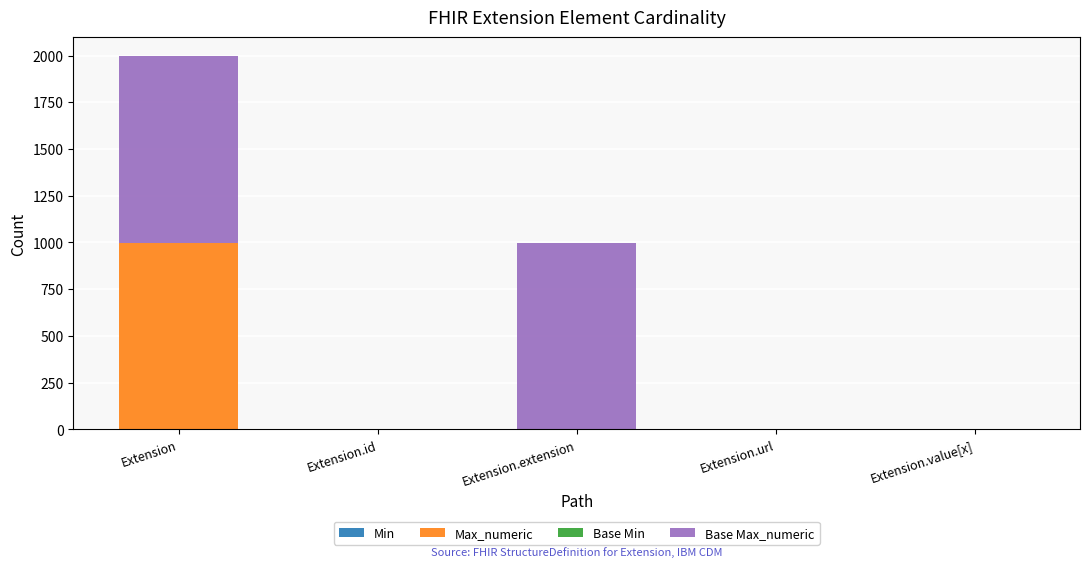

Count the number of categories in the chart.

5